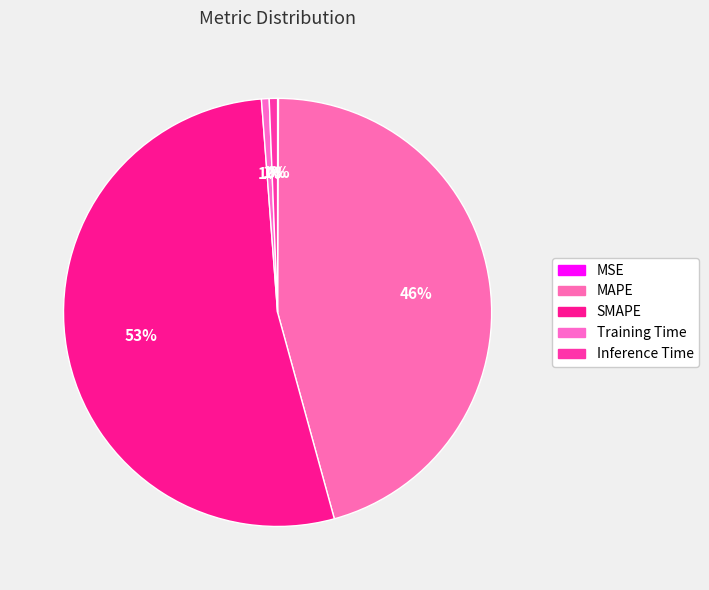

What is the smallest slice in the pie chart?

MSE